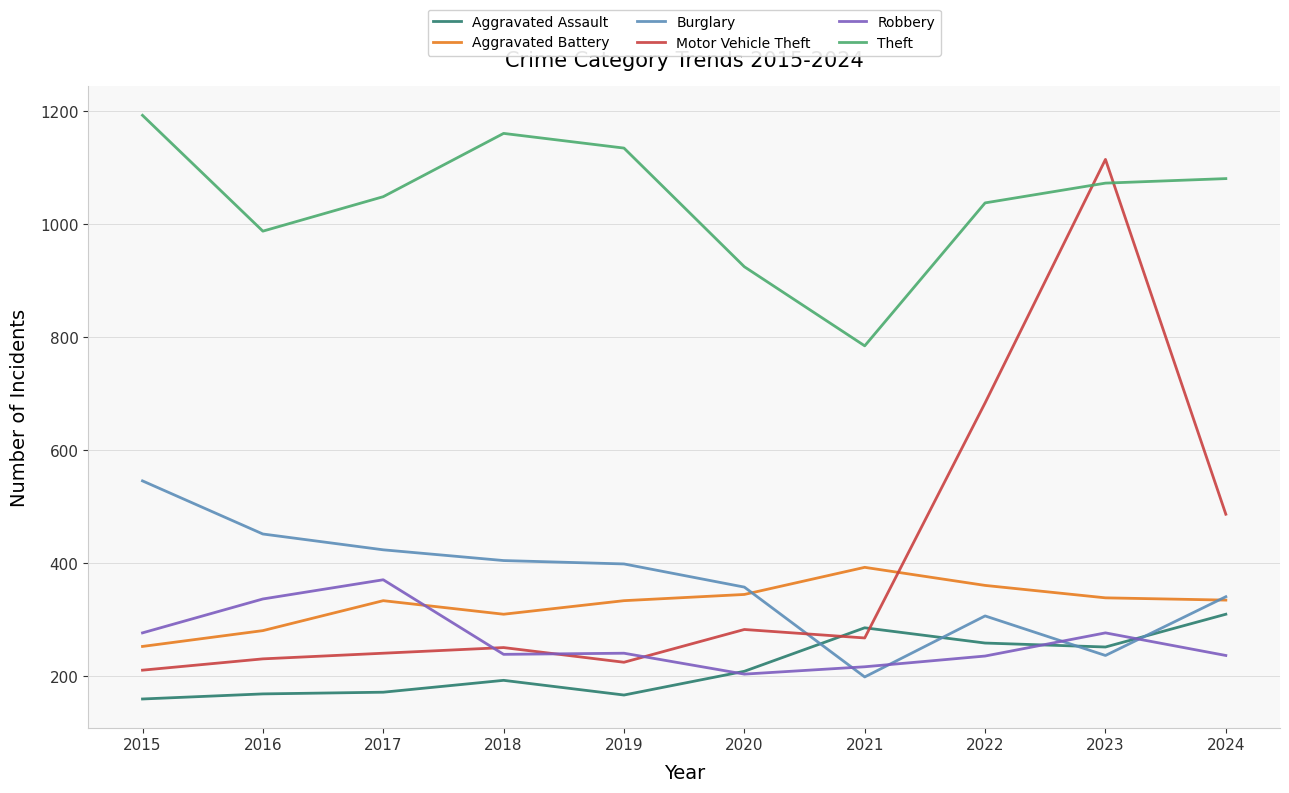

What is the highest value of the Theft series?

1193